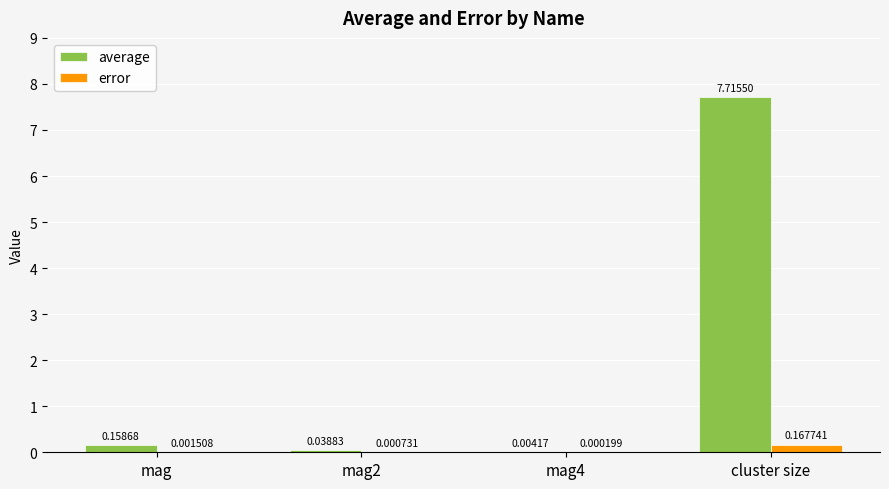

Which series changed the most between mag and mag4?

average